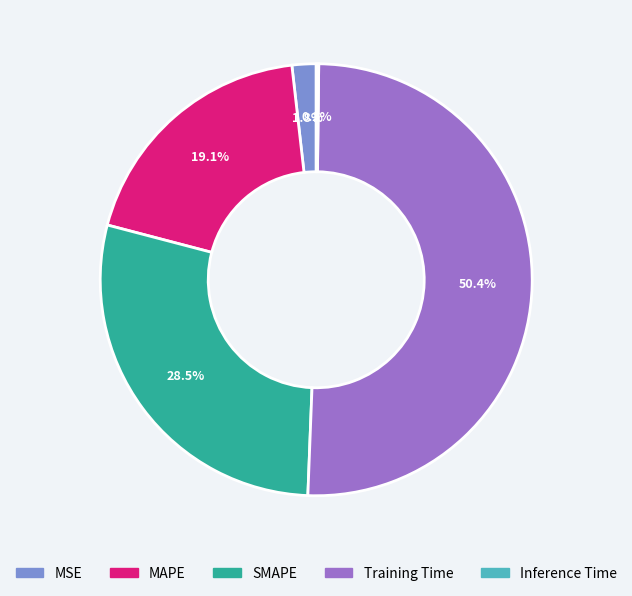

Does any single category account for the majority?

Yes